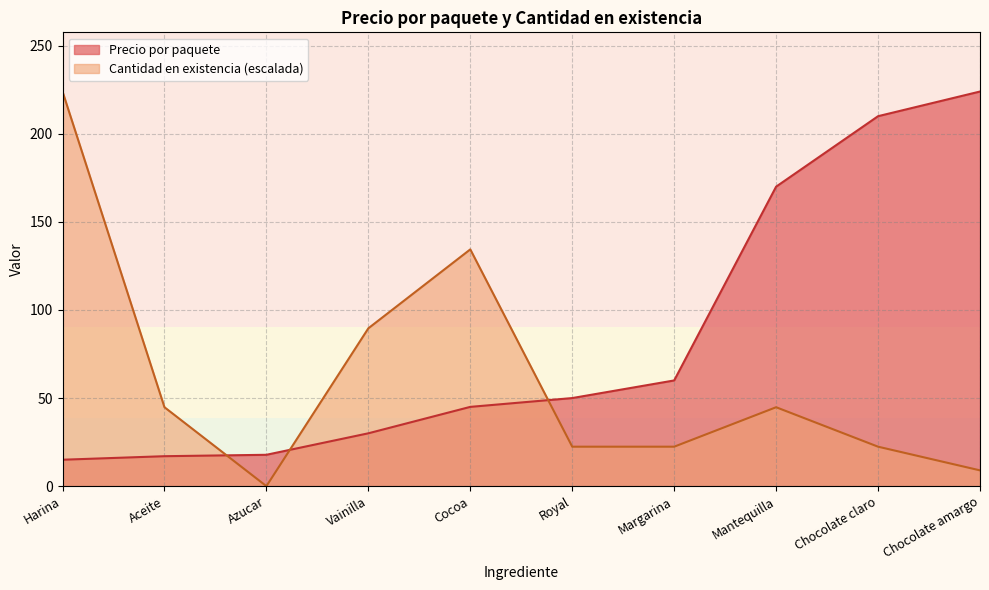

True or false: Precio por paquete has more than 1 interior local peaks.

False